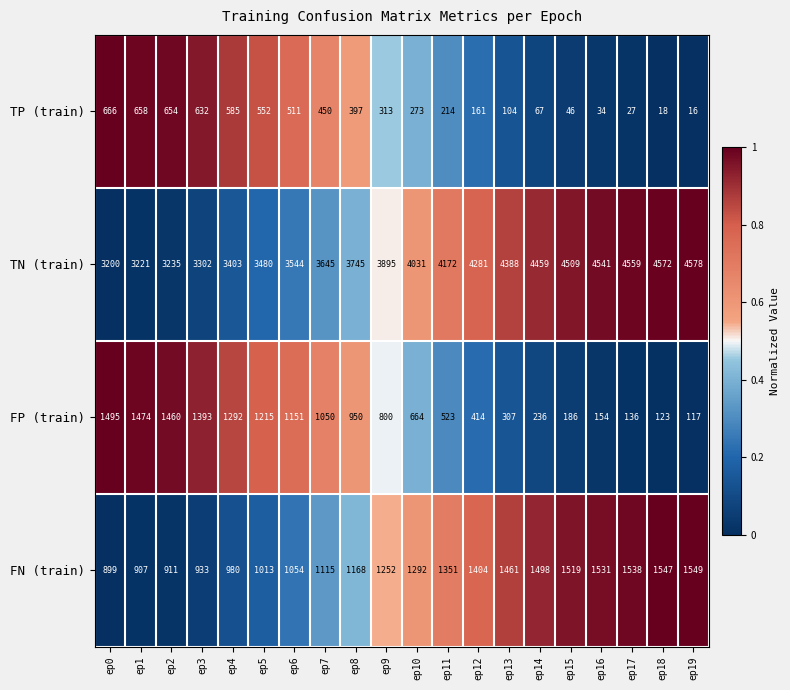

At which category does the chart reach its peak across all series?

ep19